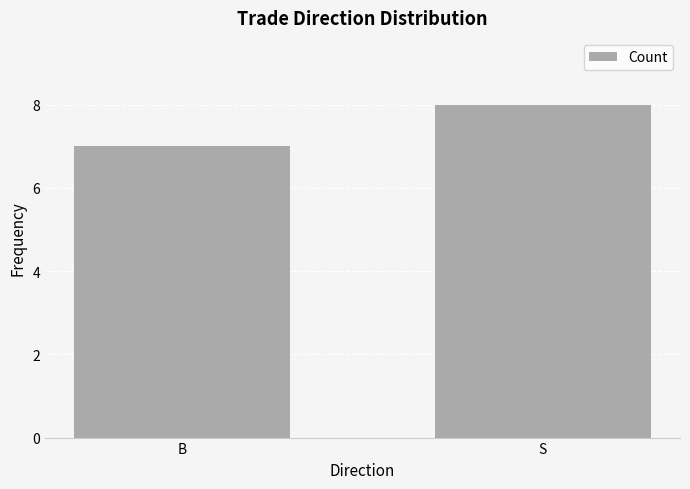

What is the minimum value shown in the chart?

7